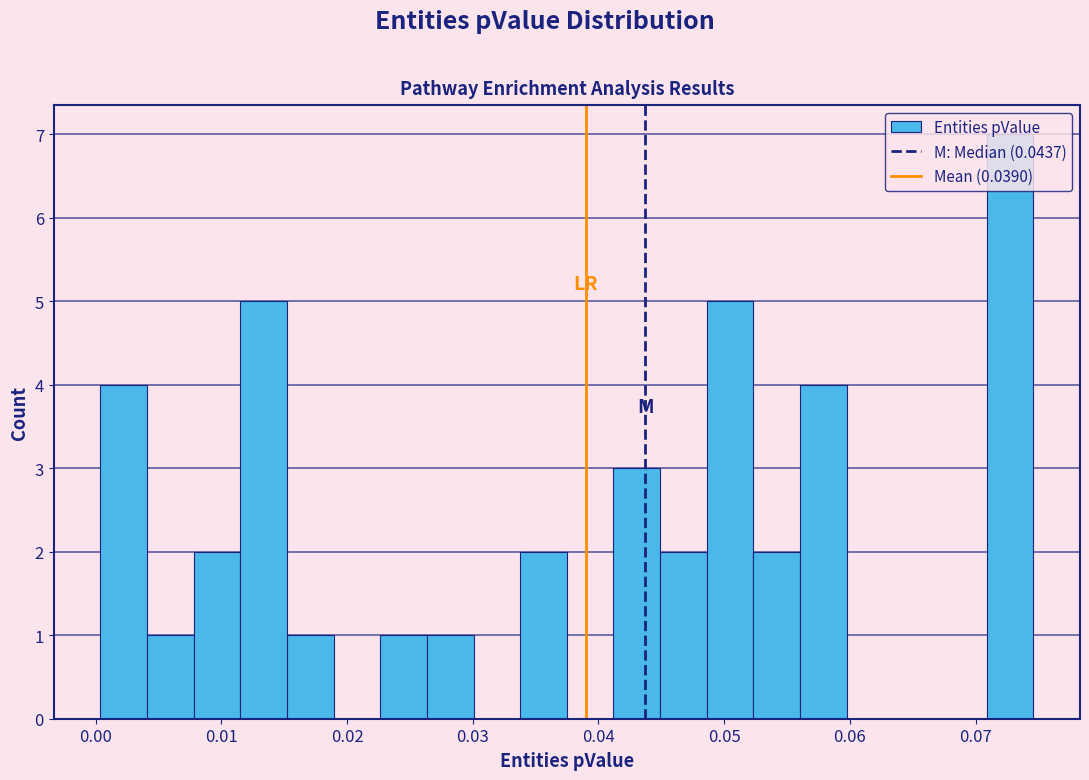

Read against the x-axis, roughly where is the centre of the tallest bar?

0.073